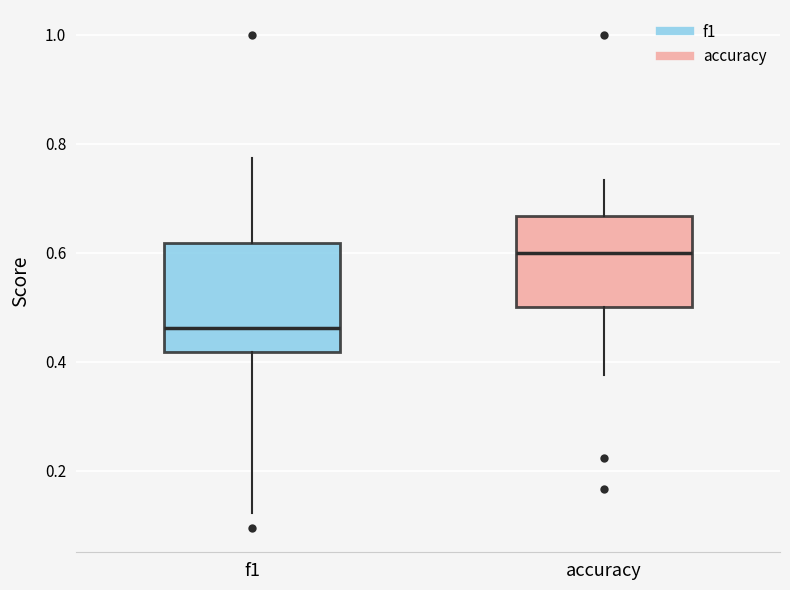

Where does the median line of the box for f1 sit on the y-axis? The values are not printed on the chart, so give them approximately, as read against the axis.

0.46